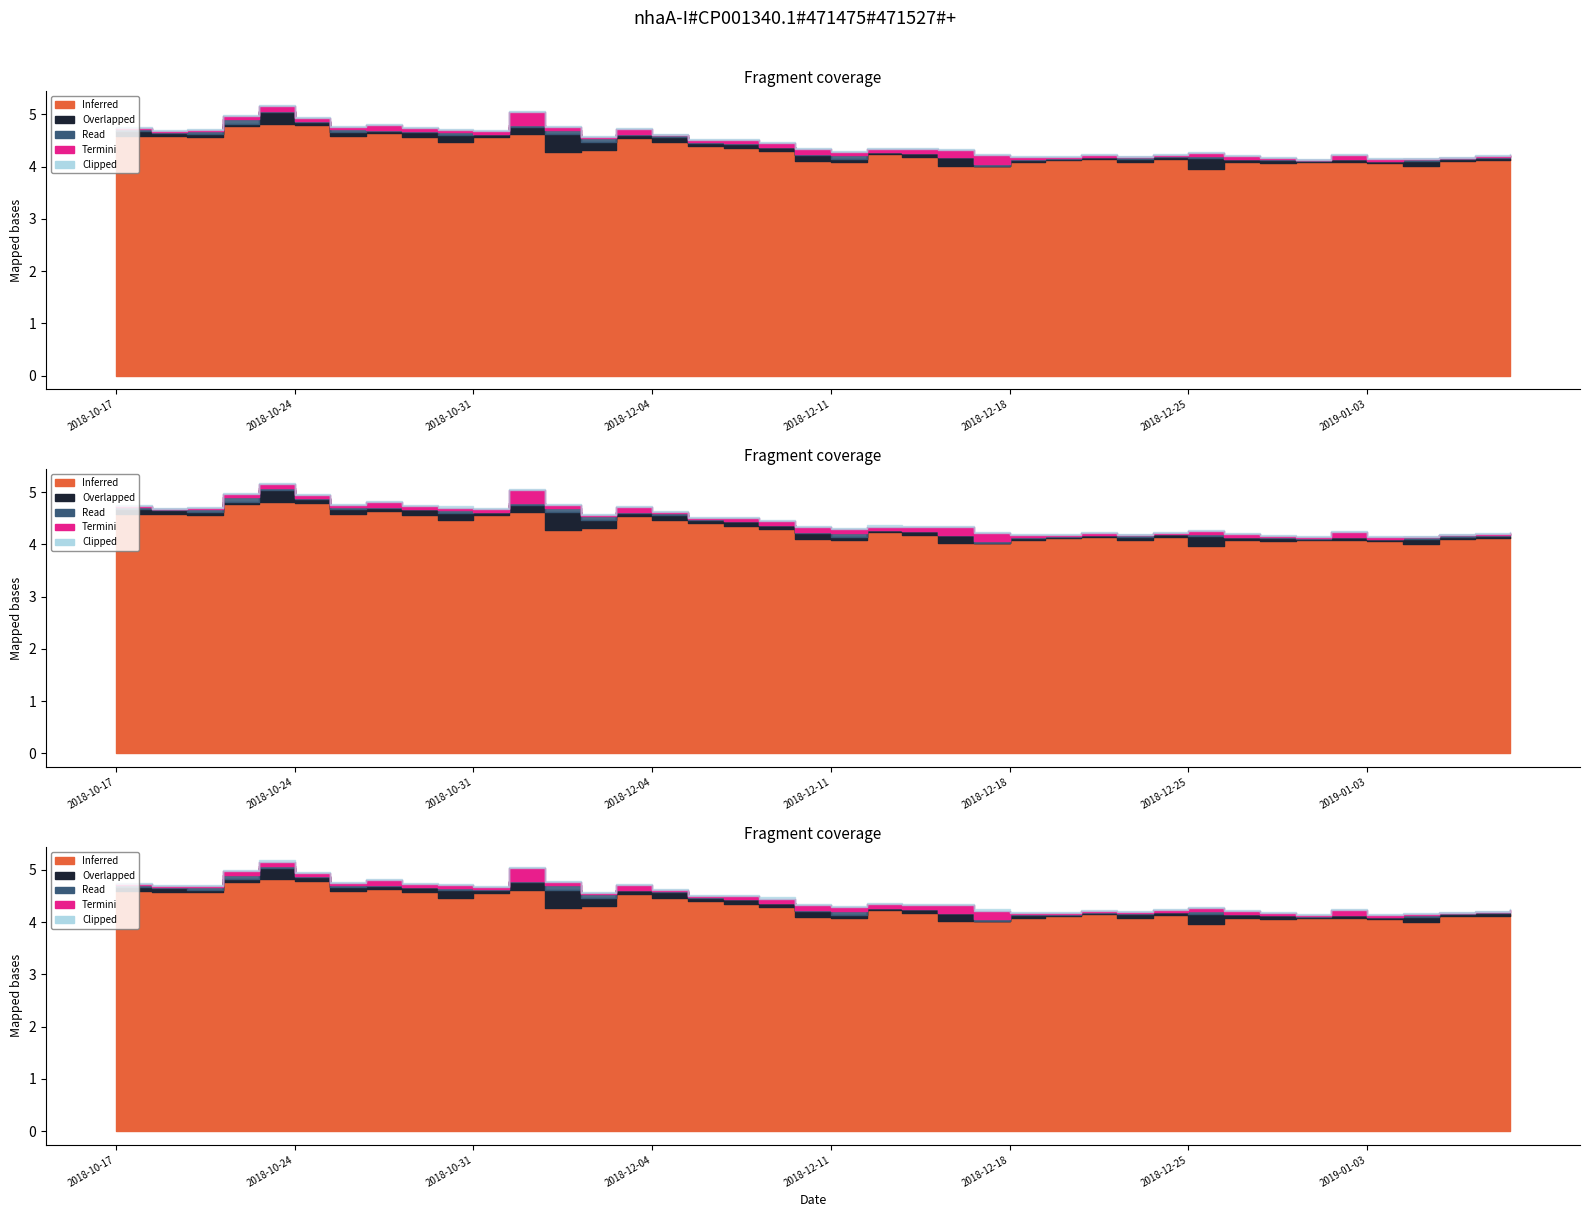

Count the number of categories in the chart.

40